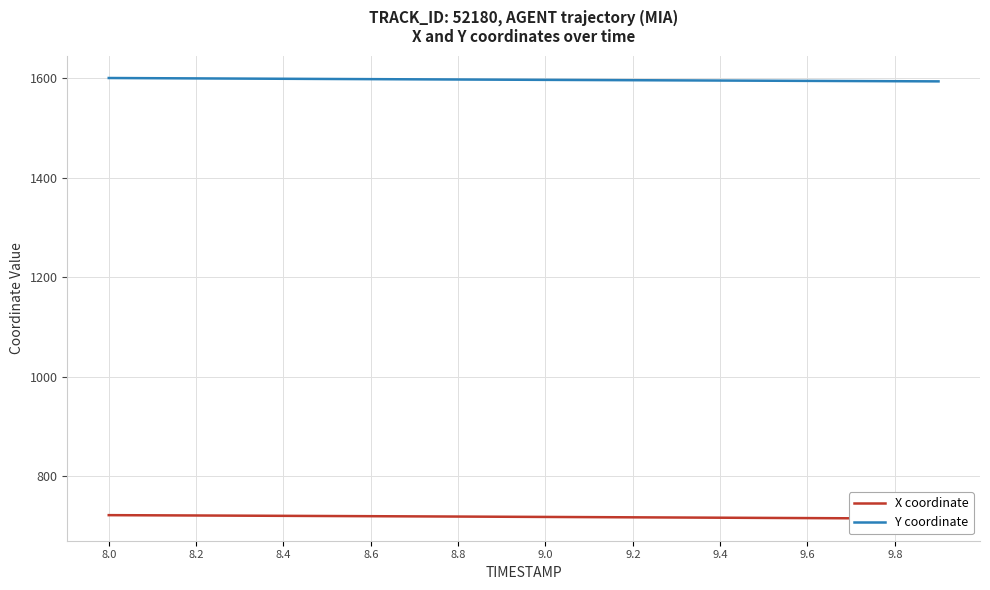

What is the lowest value of the Y coordinate series?

1594.1